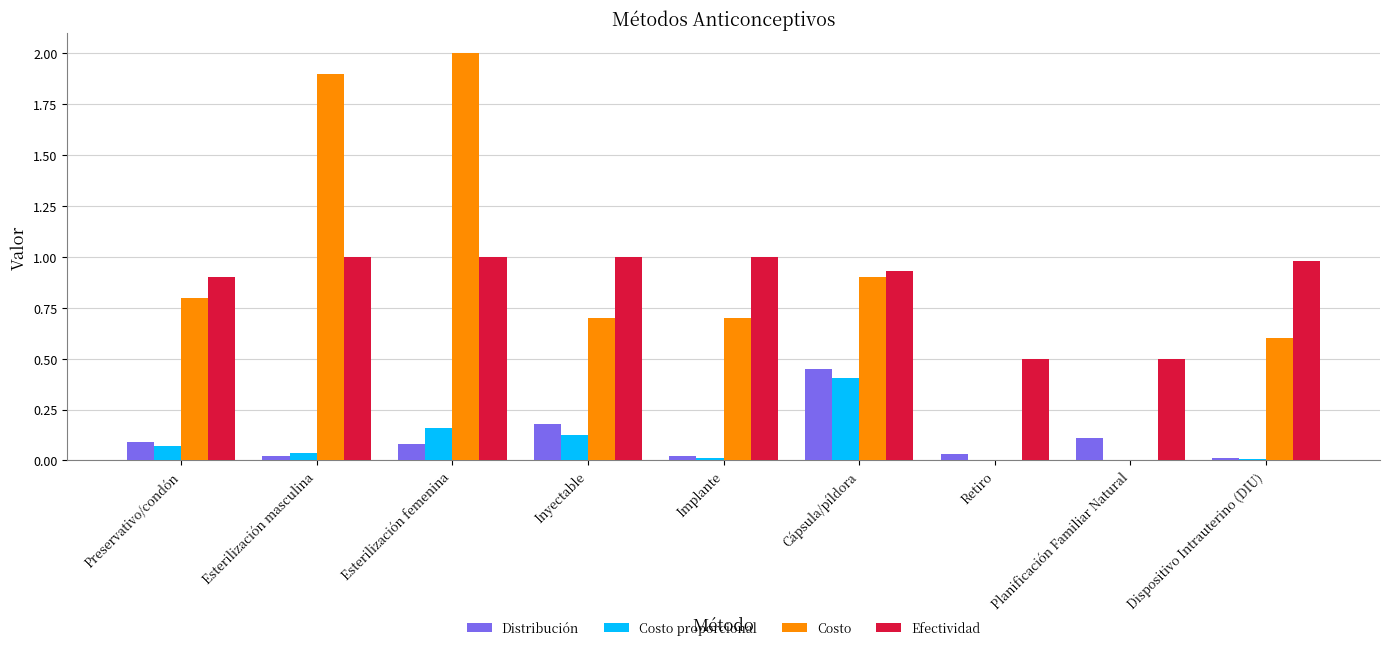

Is the value of Costo proporcional at Planificación Familiar Natural greater than the value of Efectividad at Esterilización femenina?

No